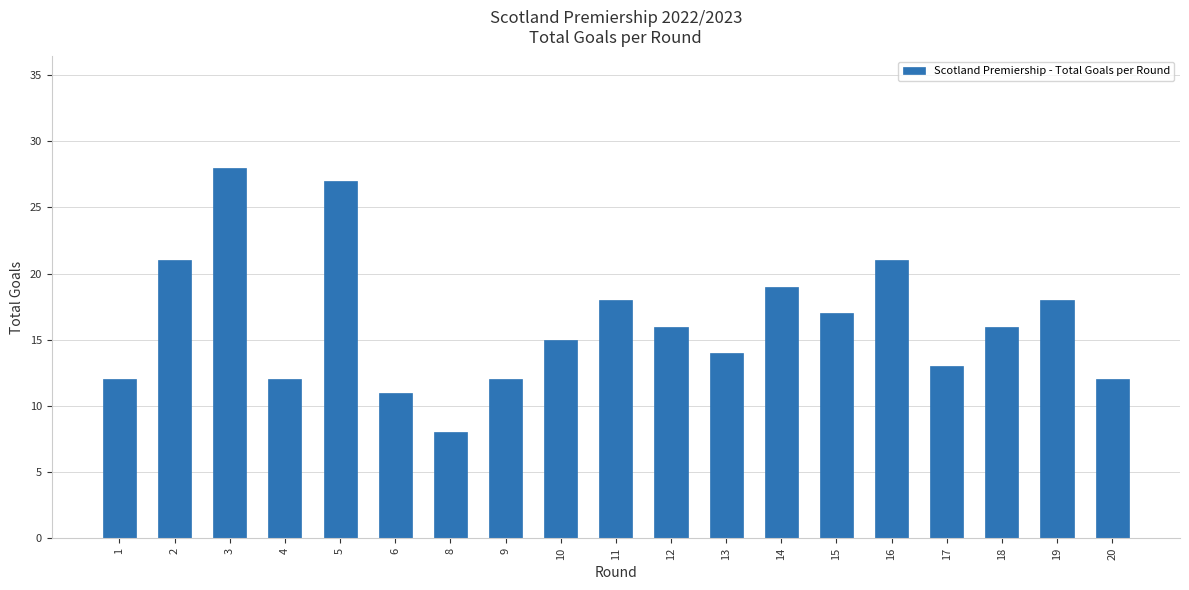

What is the value of the 11th bar from the left?

16